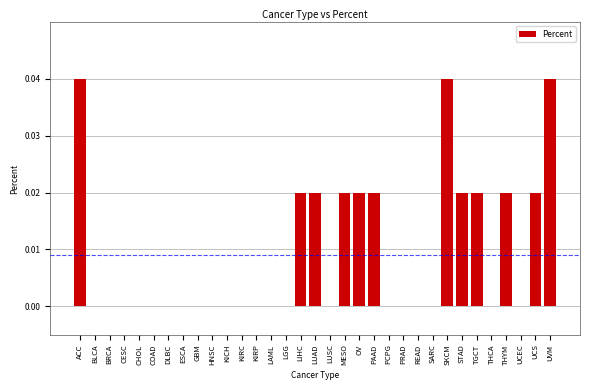

Which has a higher value, PAAD or BRCA?

PAAD